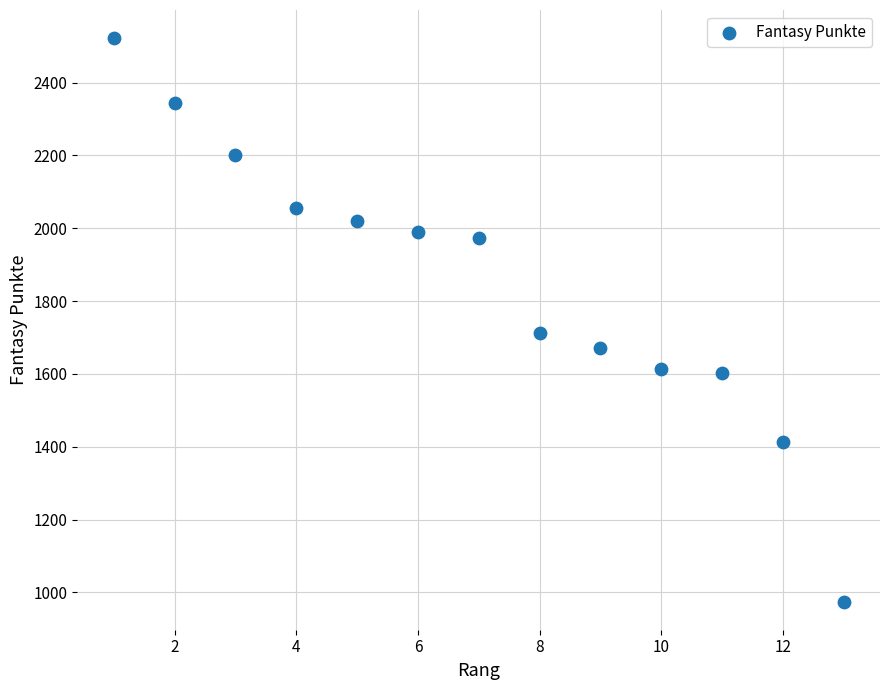

What Y value in the scatter plot is closest to 1748?

1712